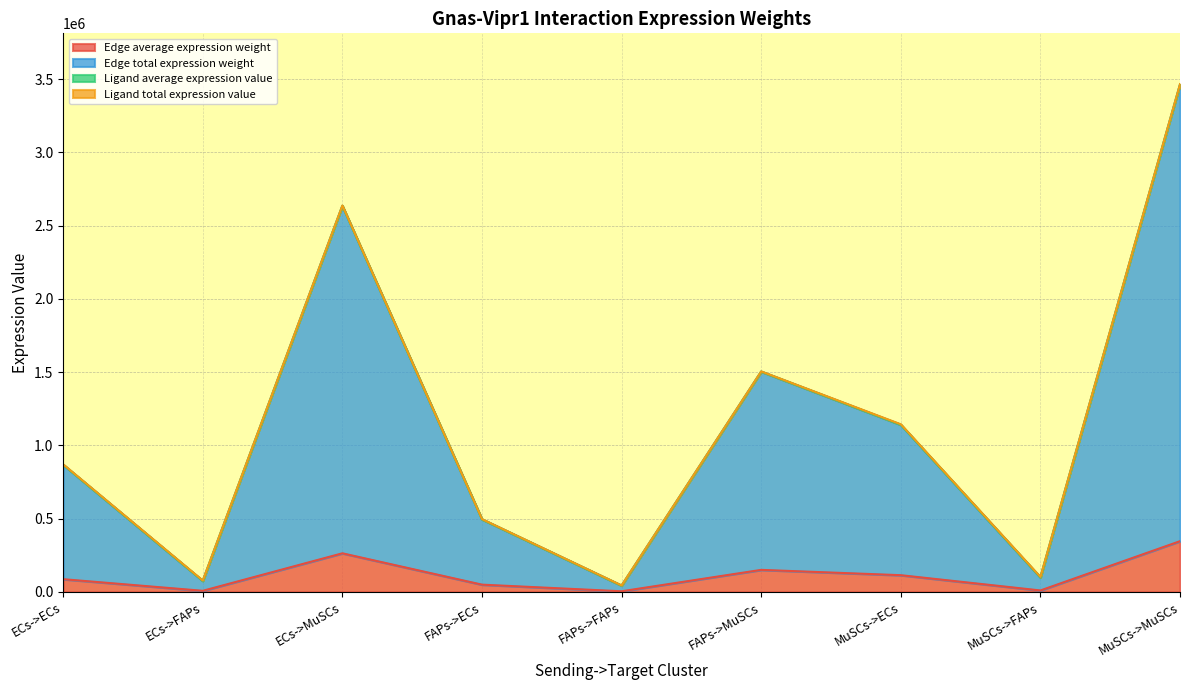

Is it true that Edge average expression weight equals 49529.8 at FAPs->ECs?

True